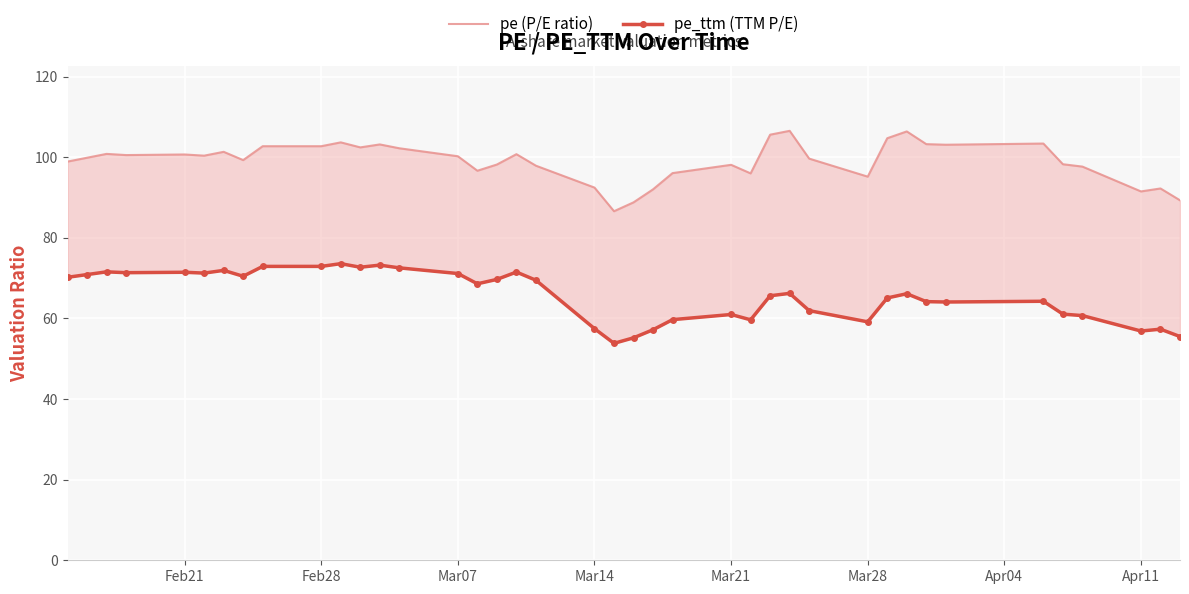

How many series are shown in this chart?

2